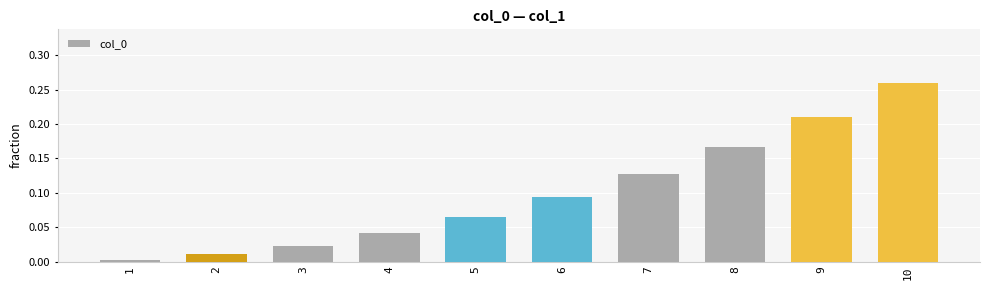

List the labels in order of value, smallest first.

1, 2, 3, 4, 5, 6, 7, 8, 9, 10